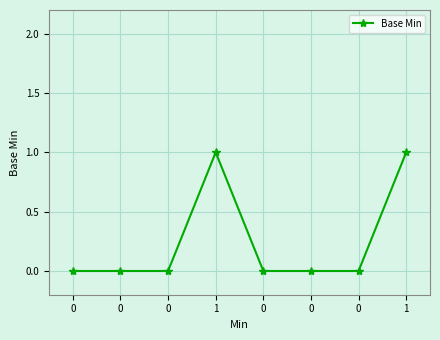

How many values are between 0 and 1?

8